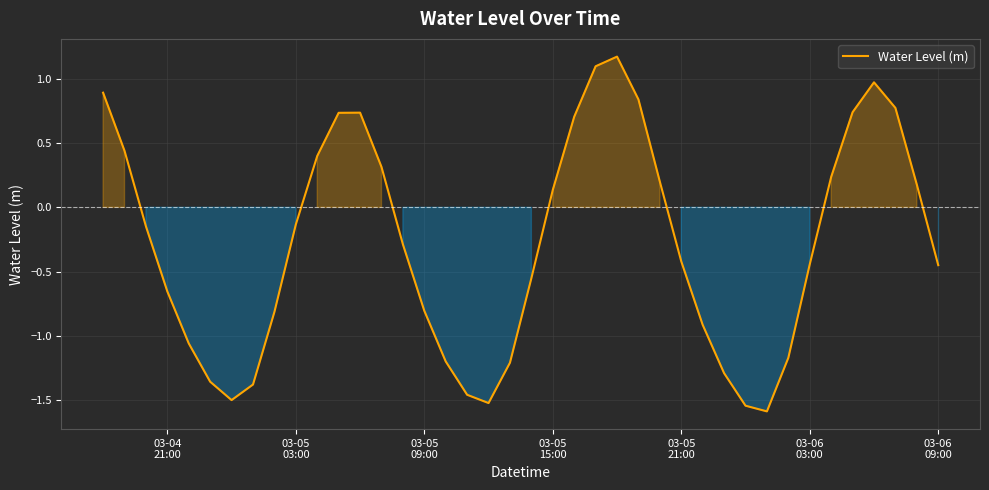

What is the smallest value displayed?

-1.6